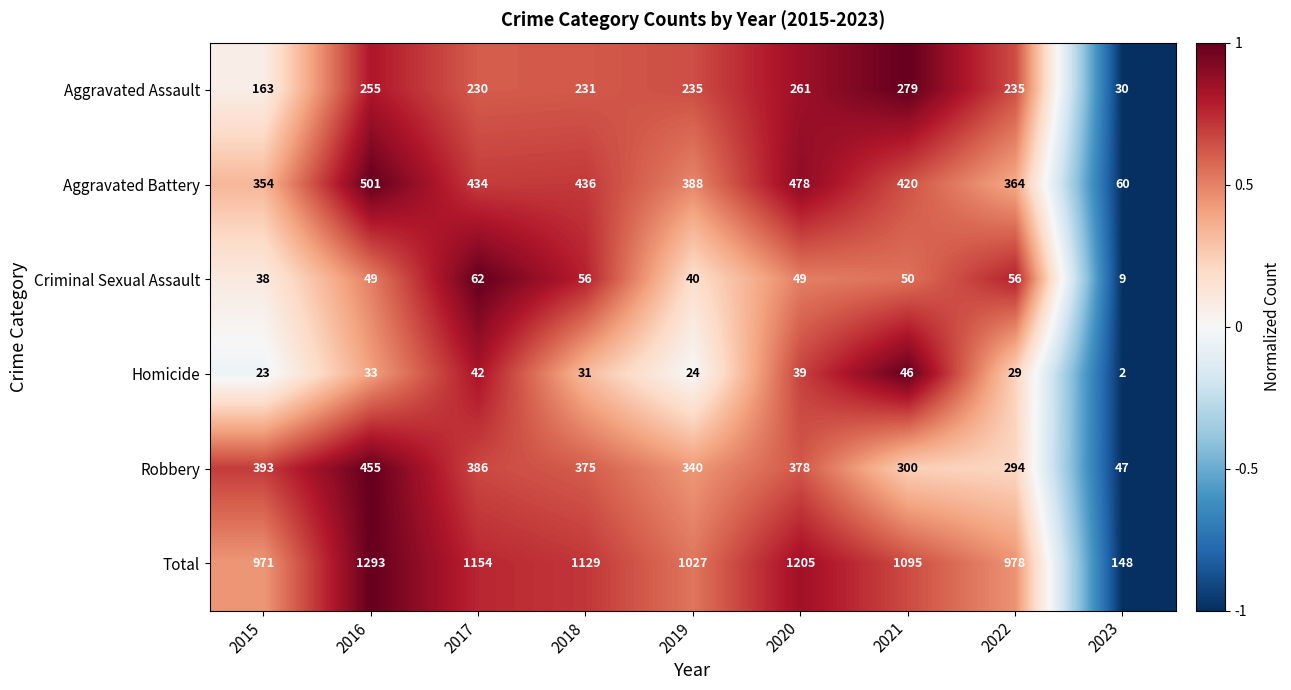

How many data points in Criminal Sexual Assault are less than 49?

3